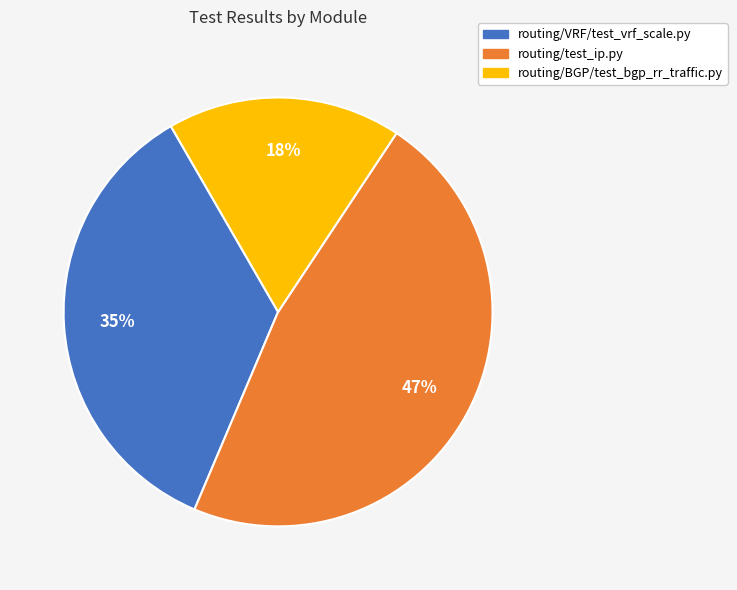

To the nearest percent, what is the average slice percentage?

33%